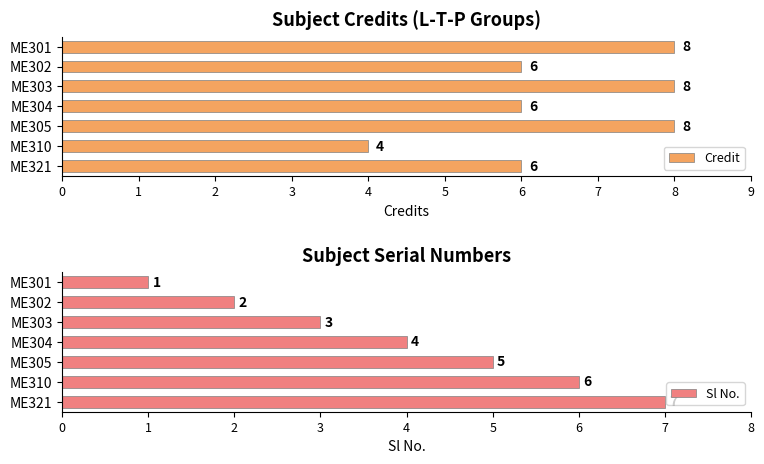

Rank the series by their average value, from lowest to highest.

Sl No., Credit